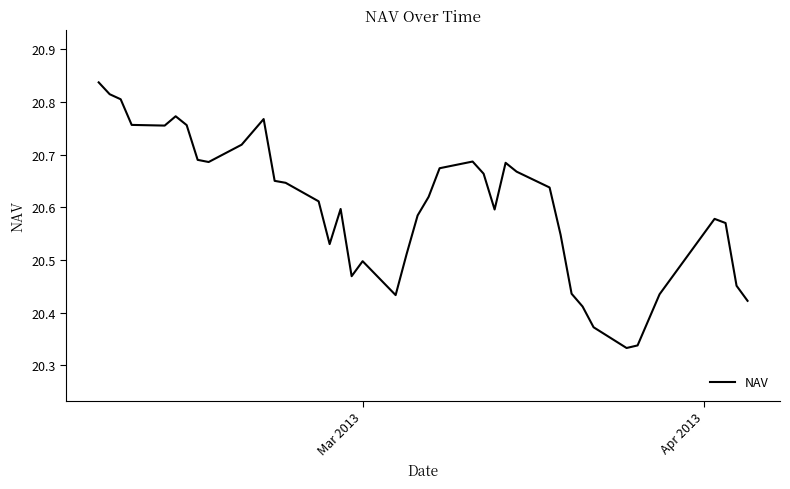

What is the difference between the maximum and minimum values?

0.5